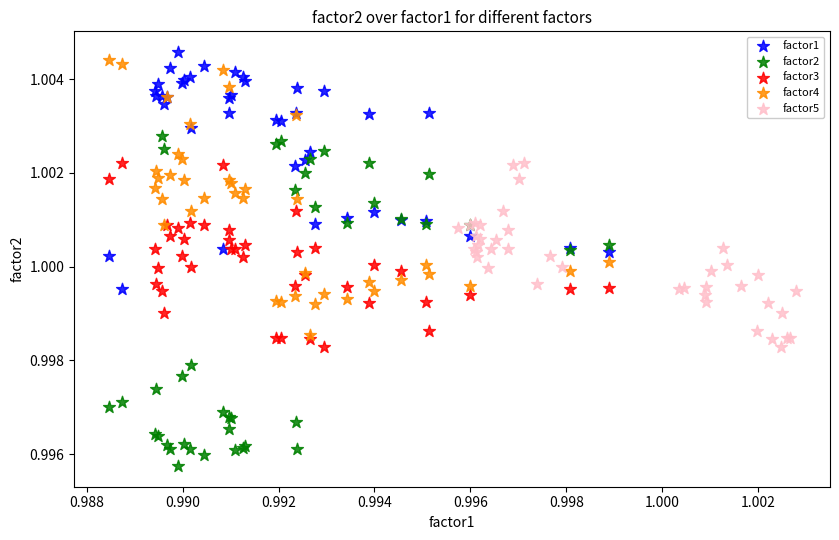

Which series has the largest Y range (max minus min)?

factor2